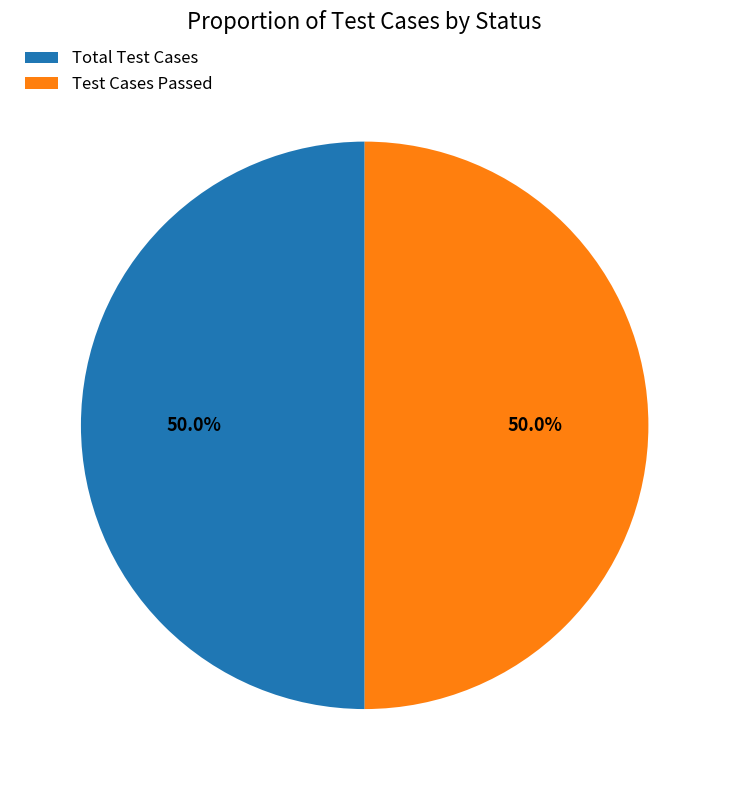

What is the total percentage of Test Cases Passed and Total Test Cases?

100.0%